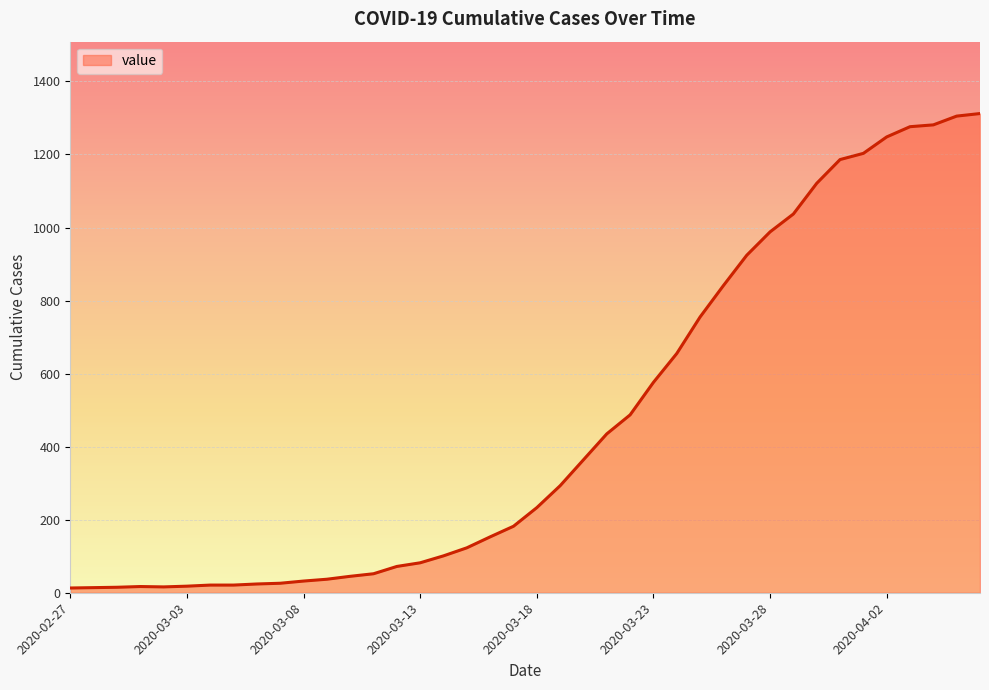

What is the difference between the maximum and minimum values?

1299